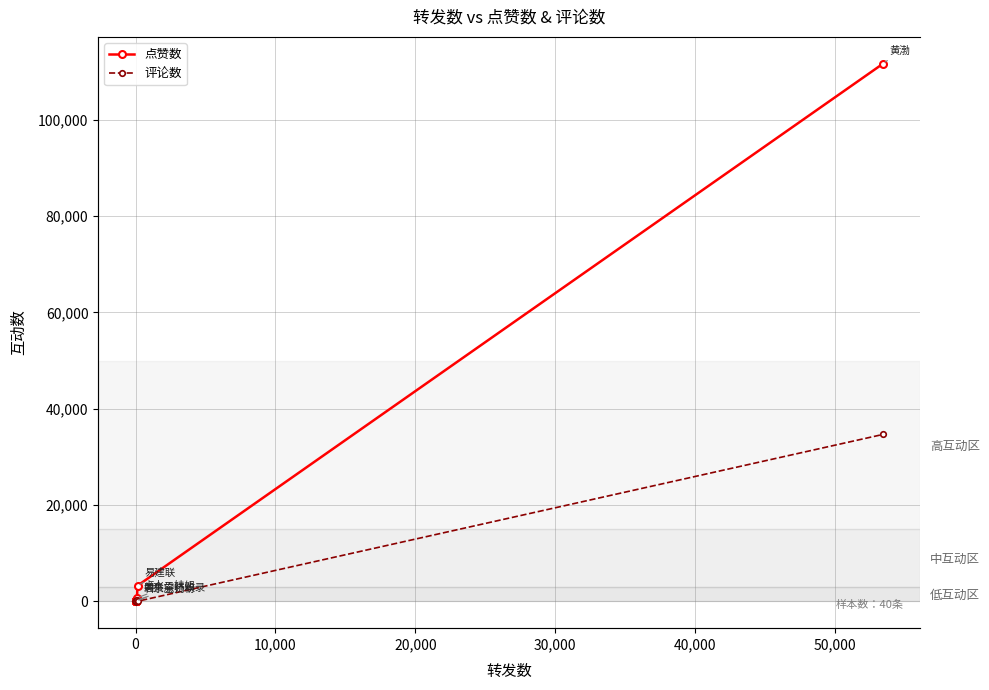

How many values in 评论数 are above zero?

25